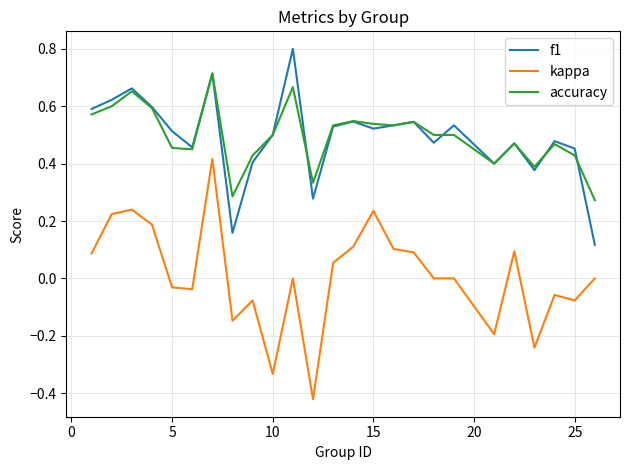

What is the maximum value for f1?

0.8